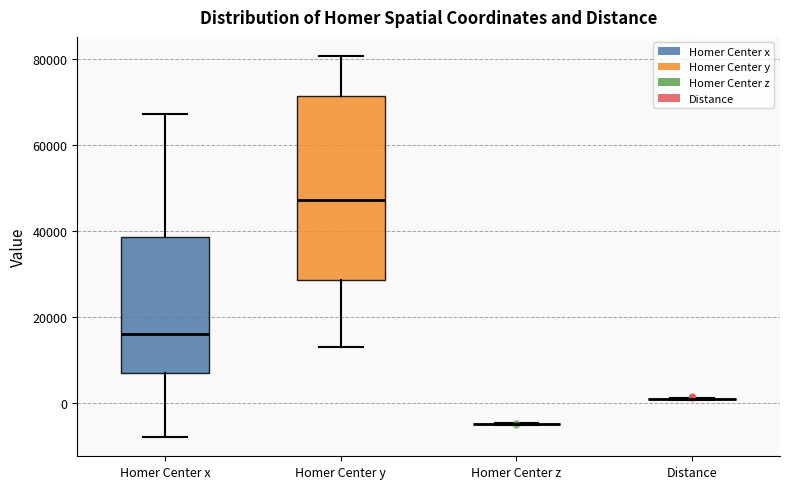

Where is the upper edge of the box for Homer Center y on the y-axis? The values are not printed on the chart, so give them approximately, as read against the axis.

72000